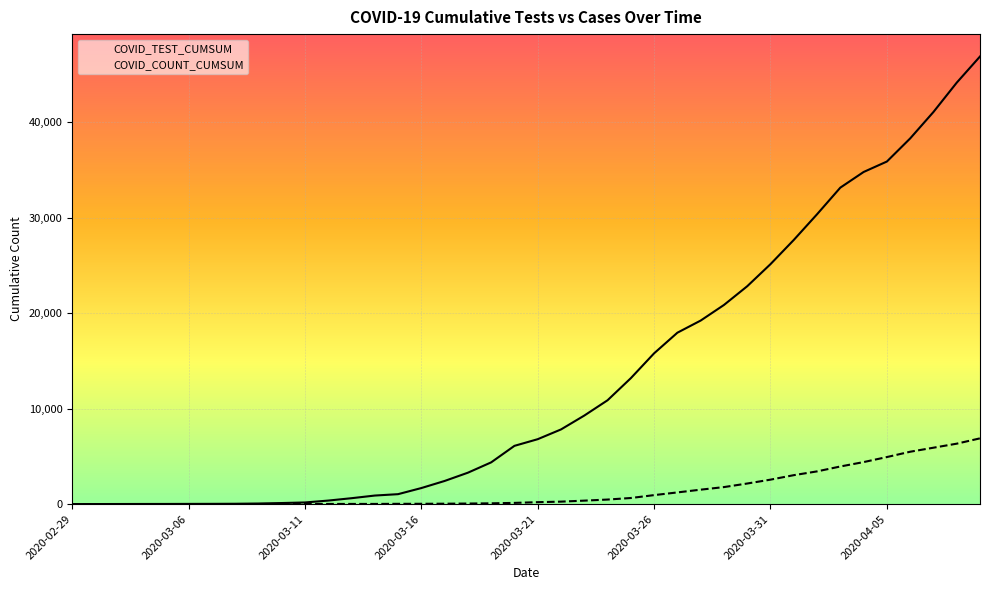

Count the number of categories in the chart.

40